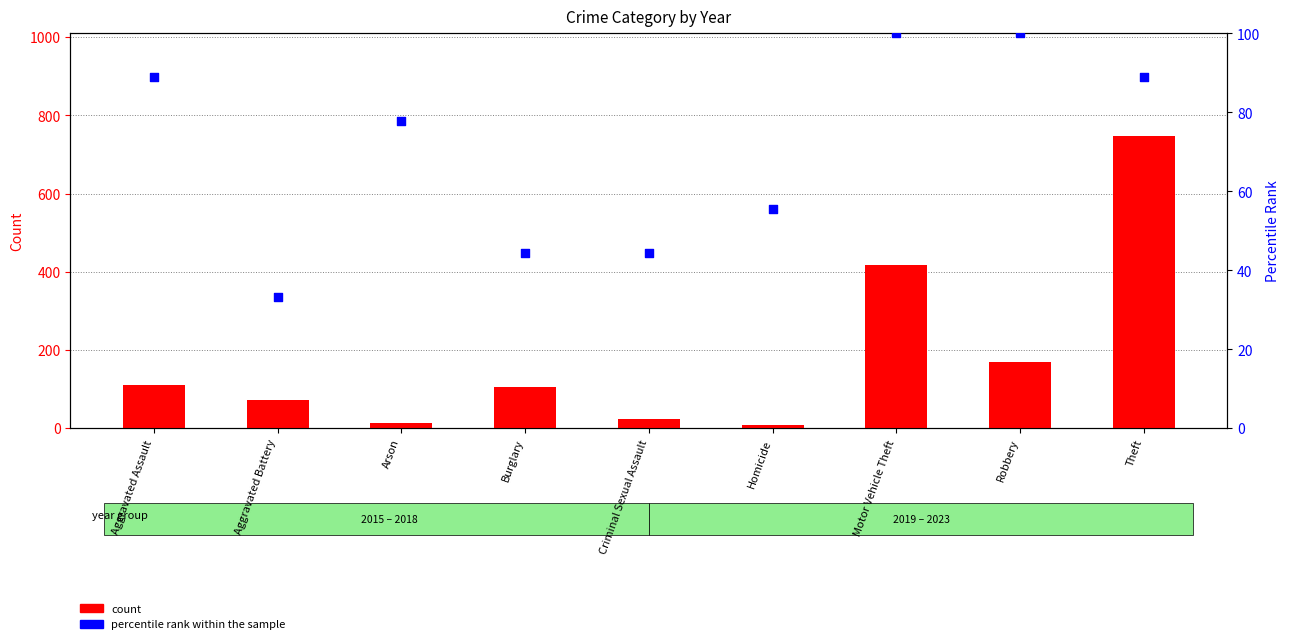

At how many categories does at least one series exceed 414?

2